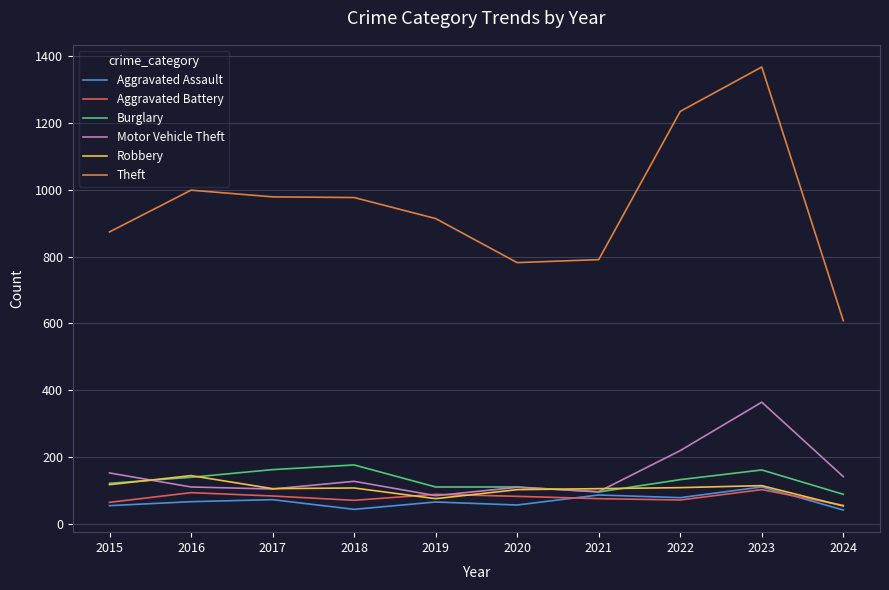

True or false: Theft and Aggravated Assault cross at least once.

False